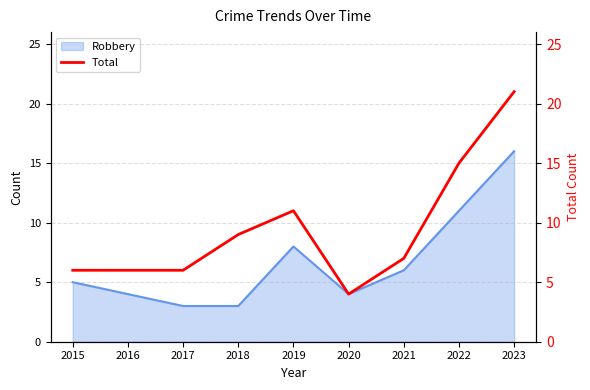

The value of Robbery at 2021 is 6. True or false?

True